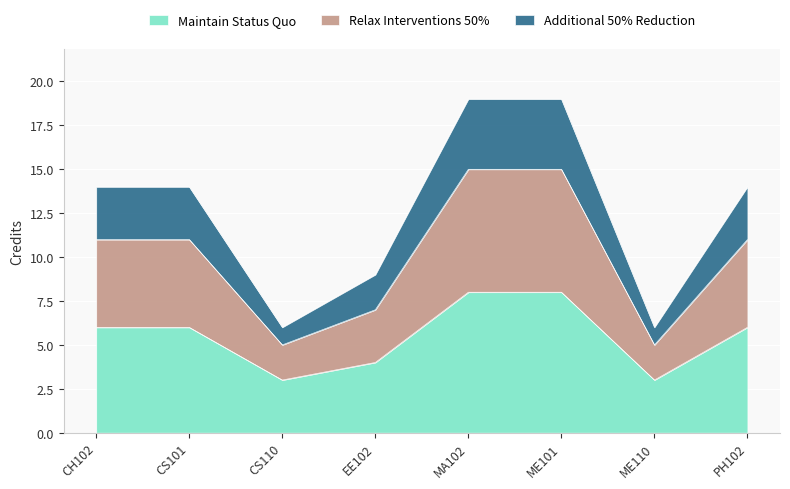

How many categories are shown in the chart?

8